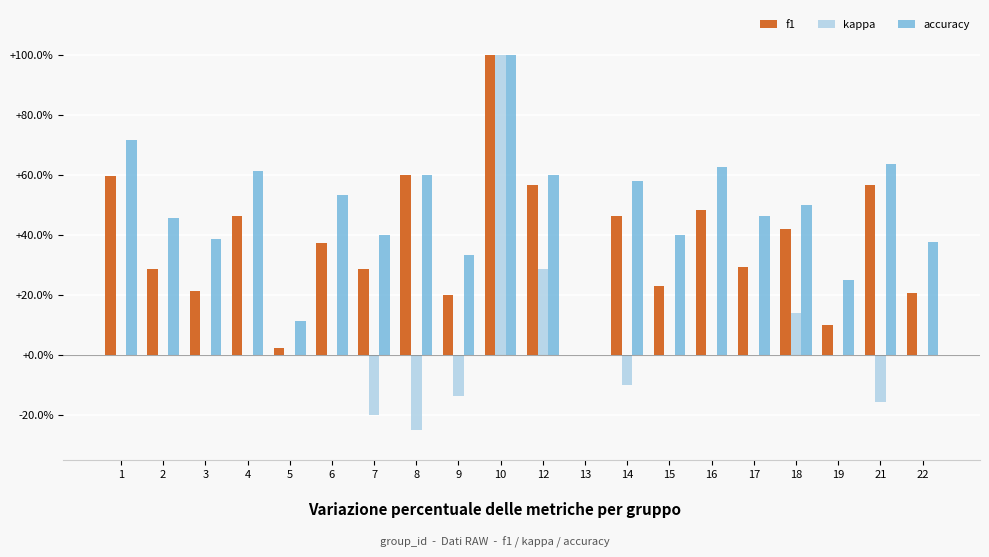

Which category has the highest value in the f1 series?

10